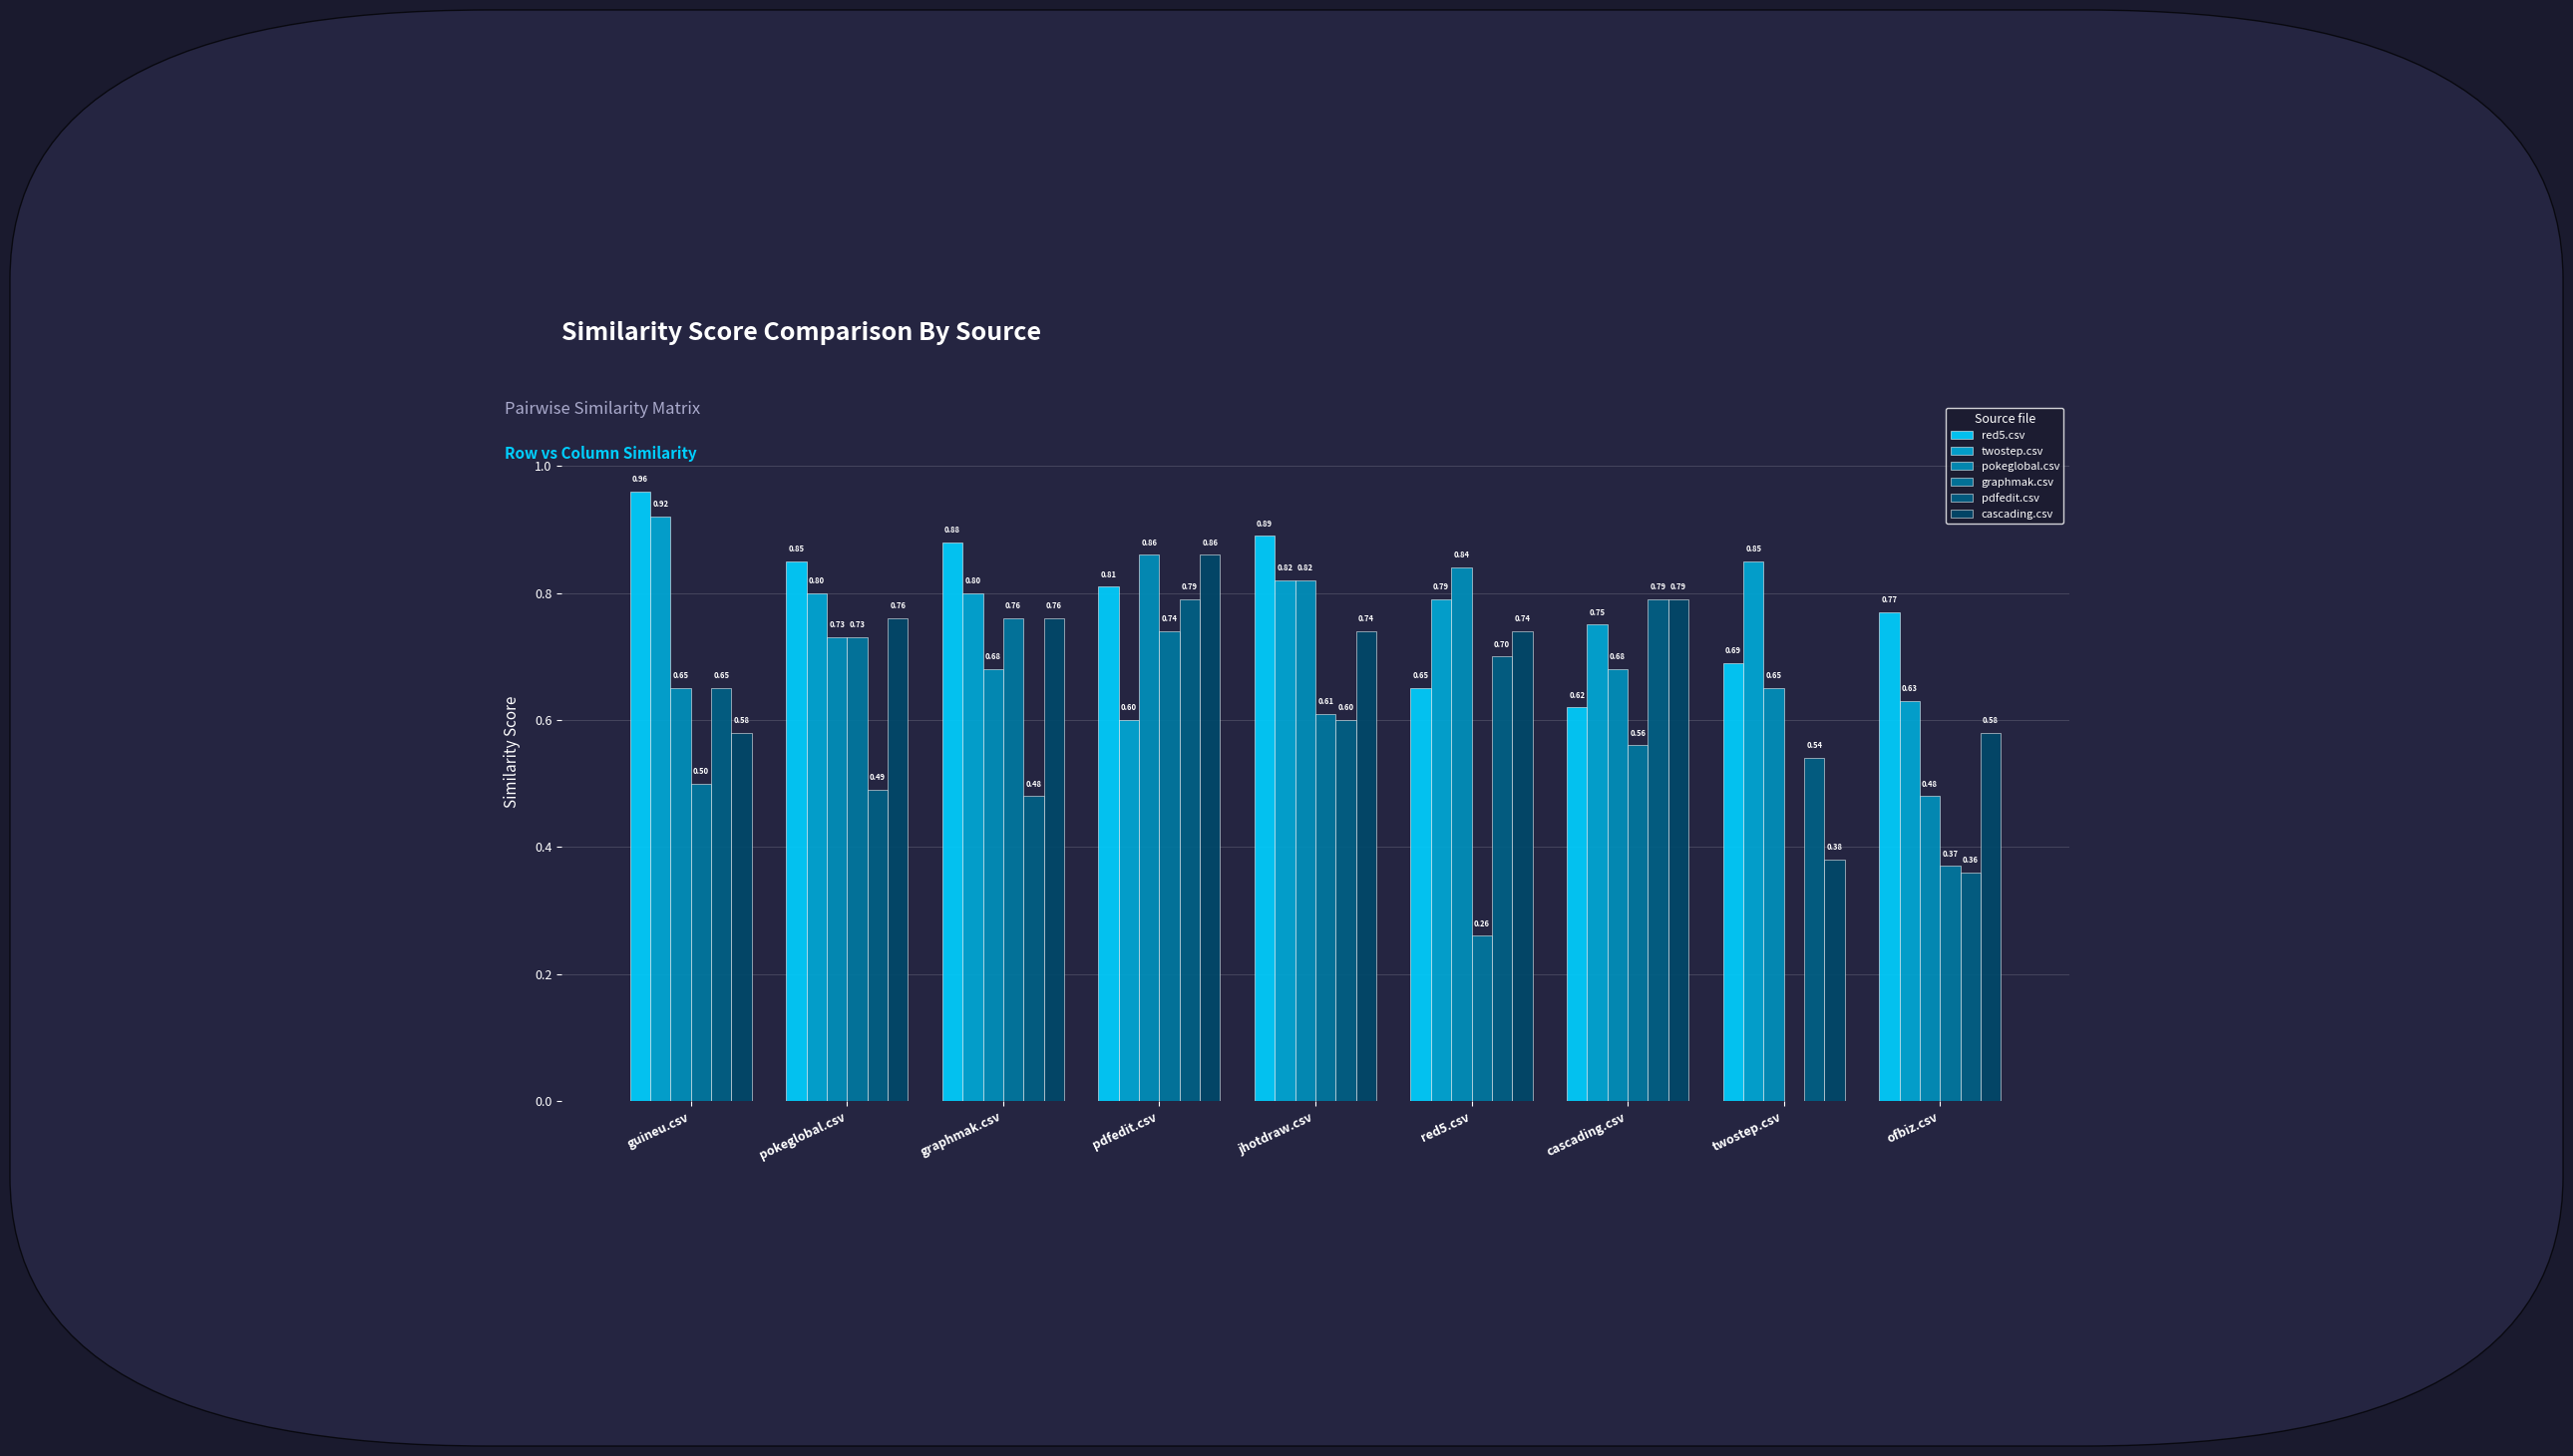

Is it true that twostep.csv equals 0.2 at guineu.csv?

False